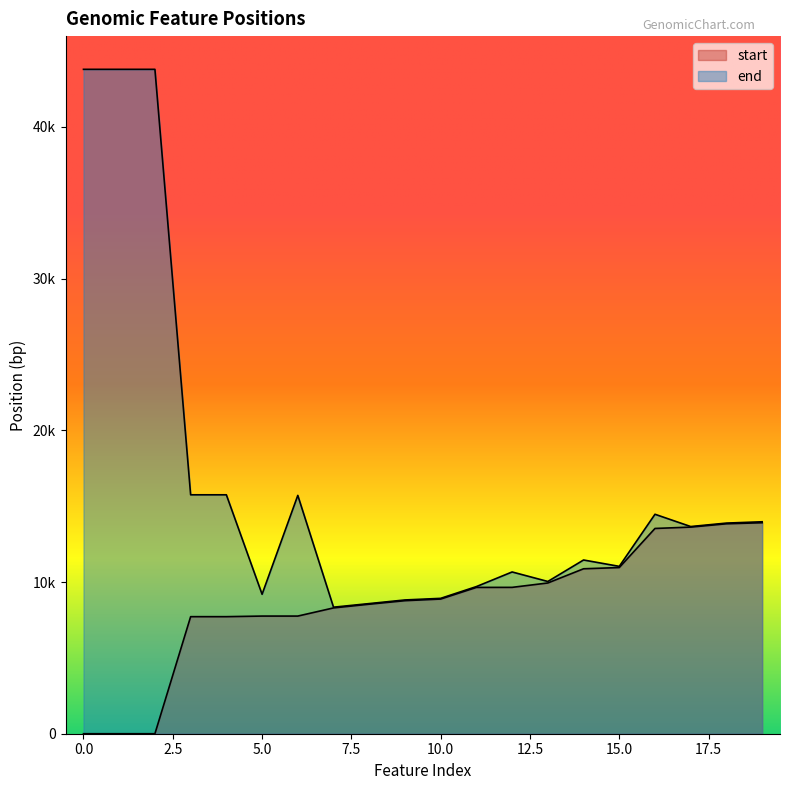

Count the number of data series in this chart.

2